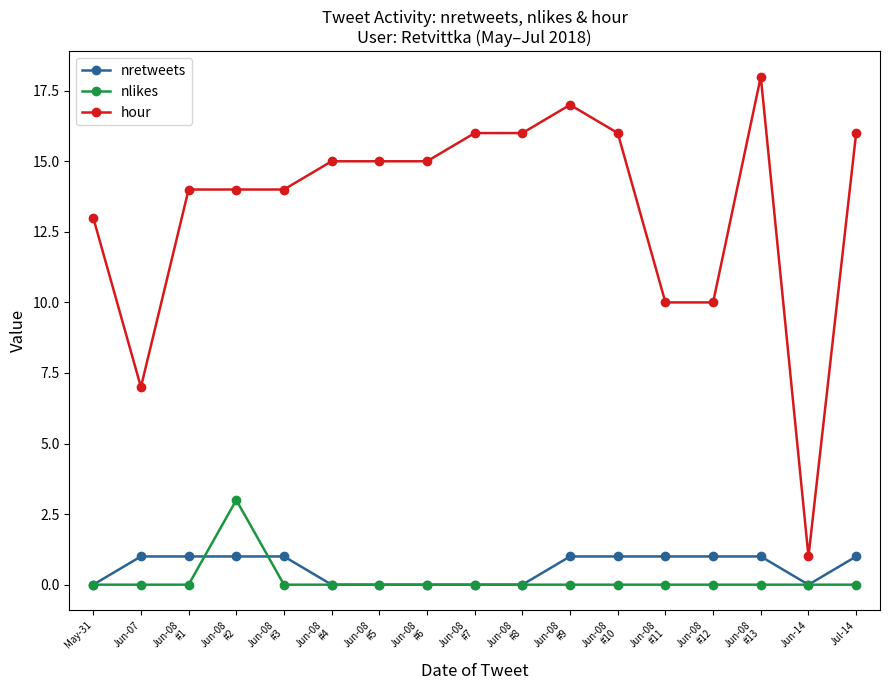

What is the approximate value of nretweets at Jun-08
#9?

1